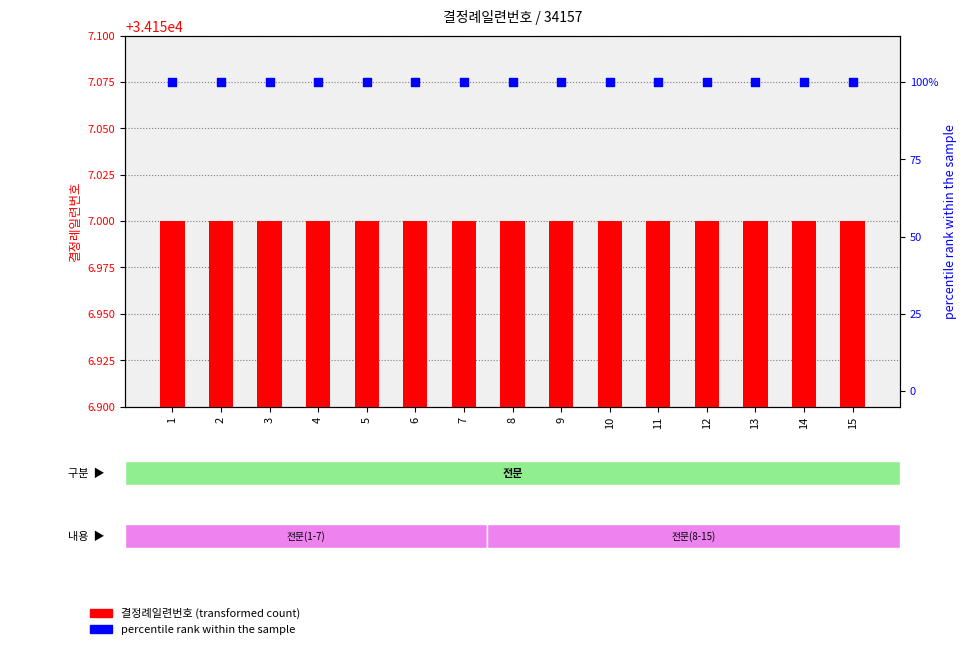

Which series has the widest spread of Y values?

결정례일련번호